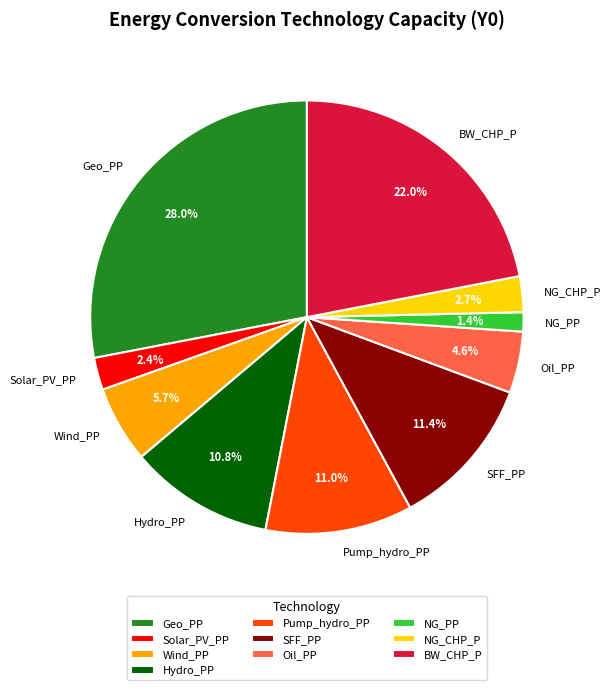

Approximately how many times larger is the value at Oil_PP compared to BW_CHP_P?

0.2